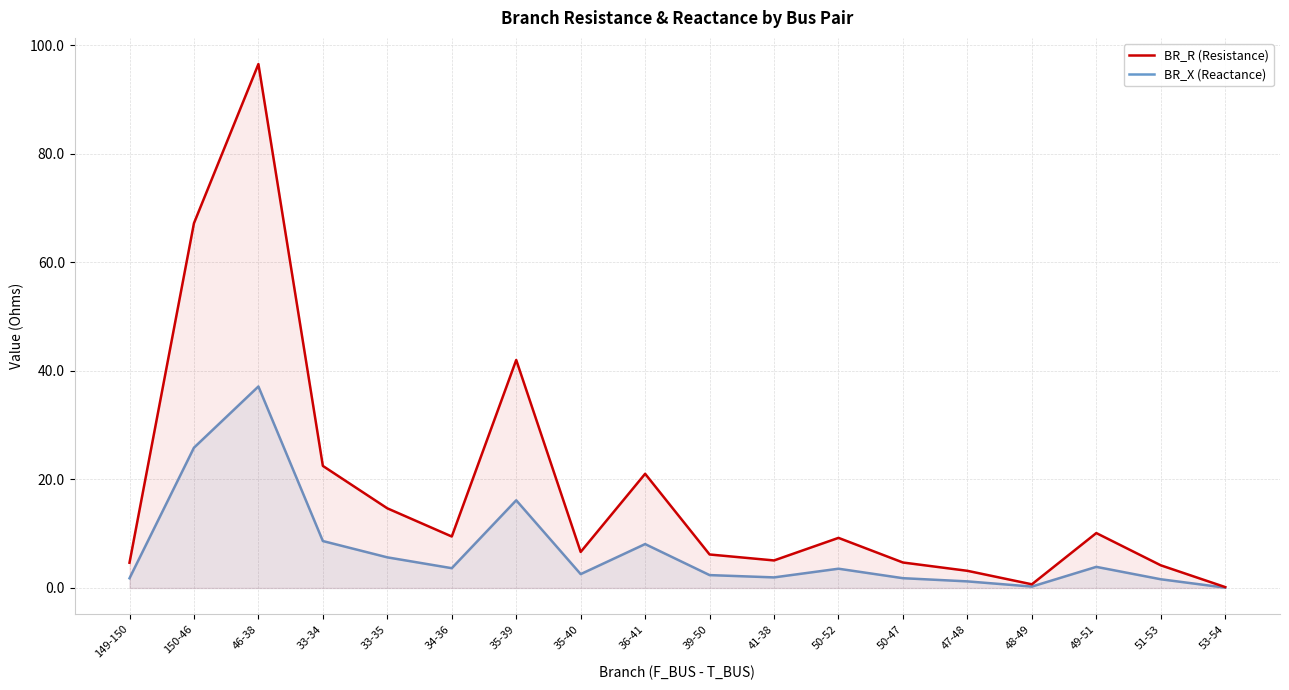

At which category does BR_R (Resistance) reach its first local valley?

34-36